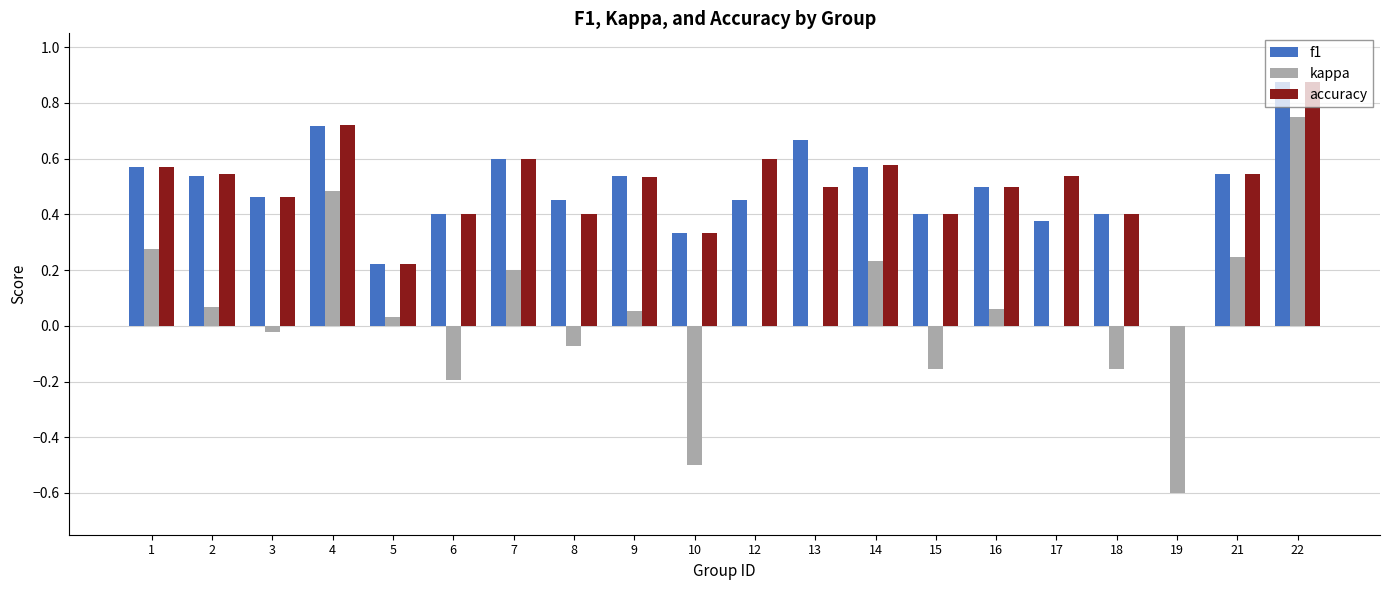

Is it true that f1 equals 0.7 at 4?

True